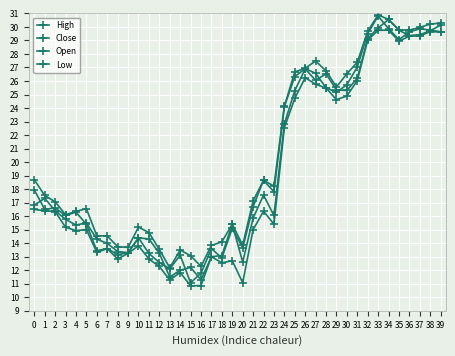

How many lines are shown in the chart?

4